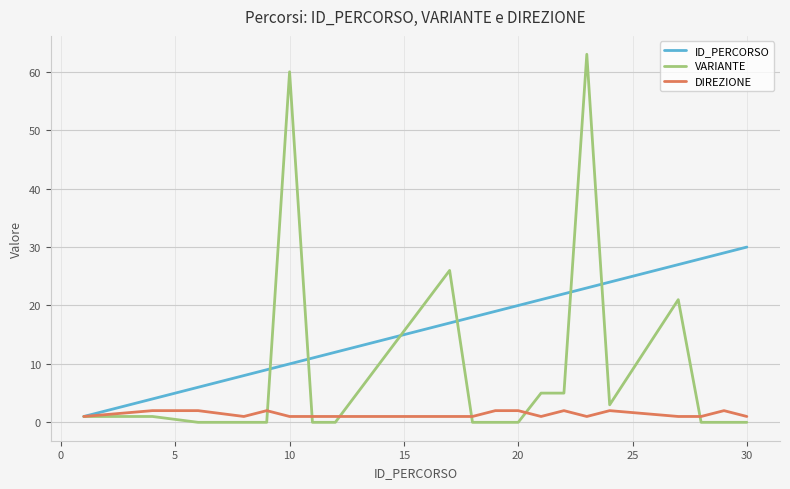

Which series has the largest total across all categories?

ID_PERCORSO